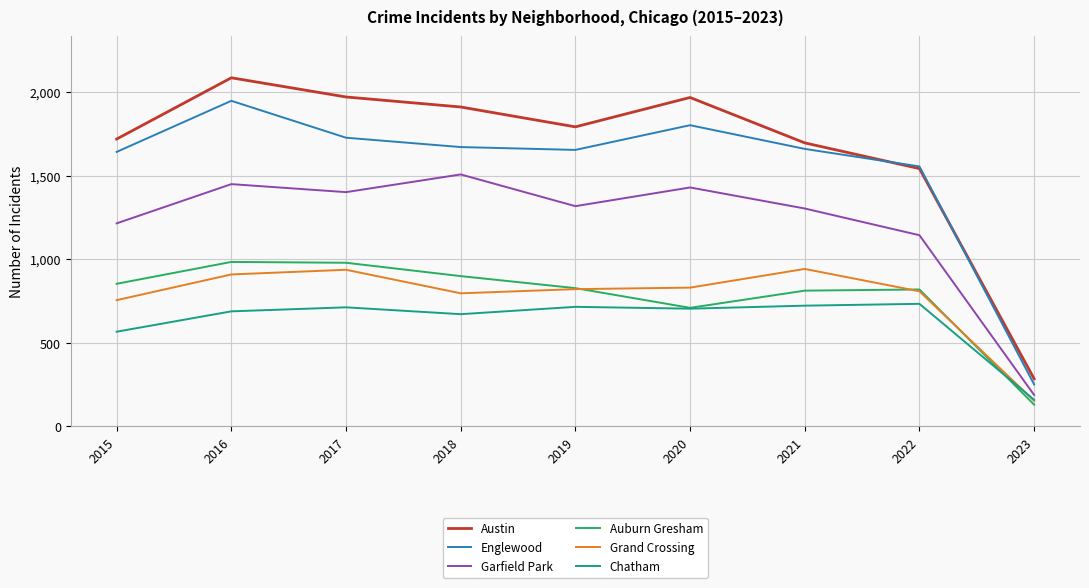

Is it true that Garfield Park equals 1143 at 2022?

True